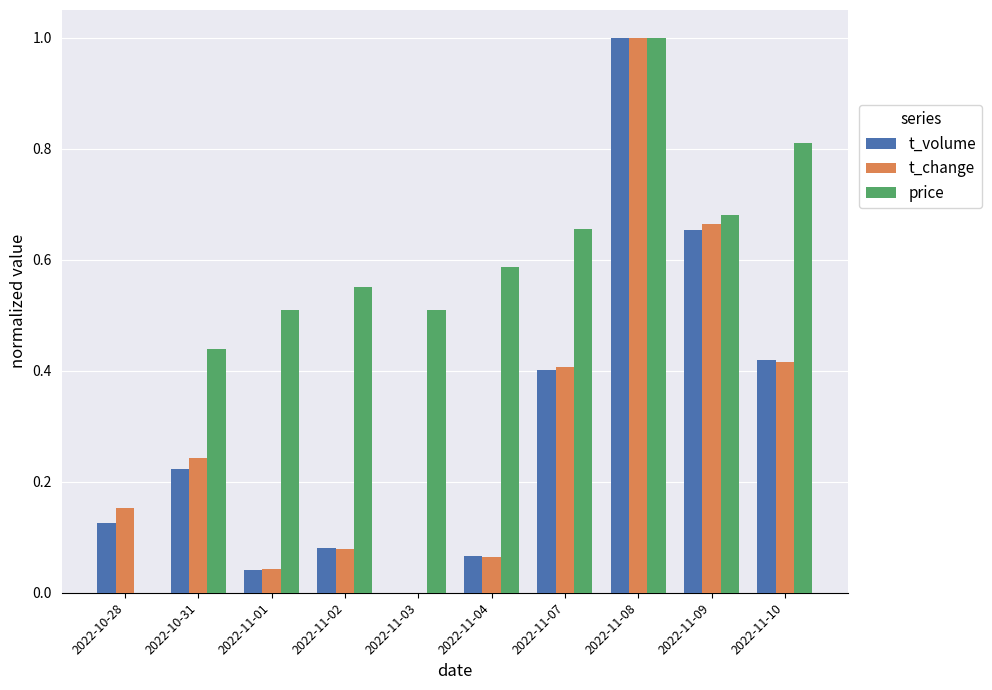

At which category does the chart reach its peak across all series?

2022-11-08